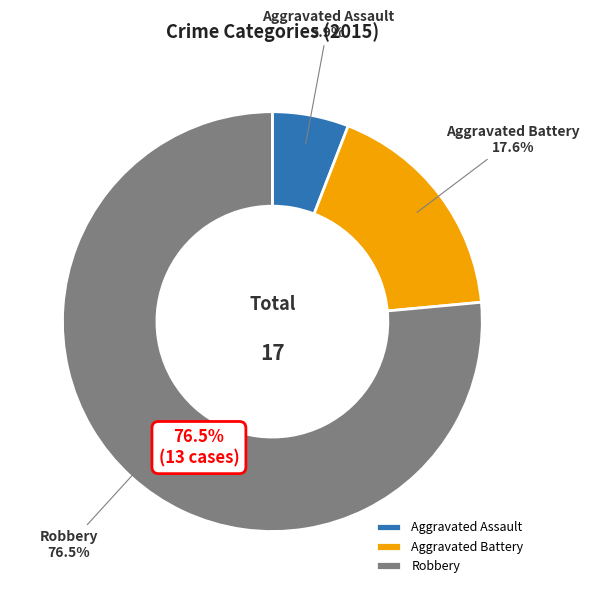

Which has a higher value, Robbery or Aggravated Assault?

Robbery